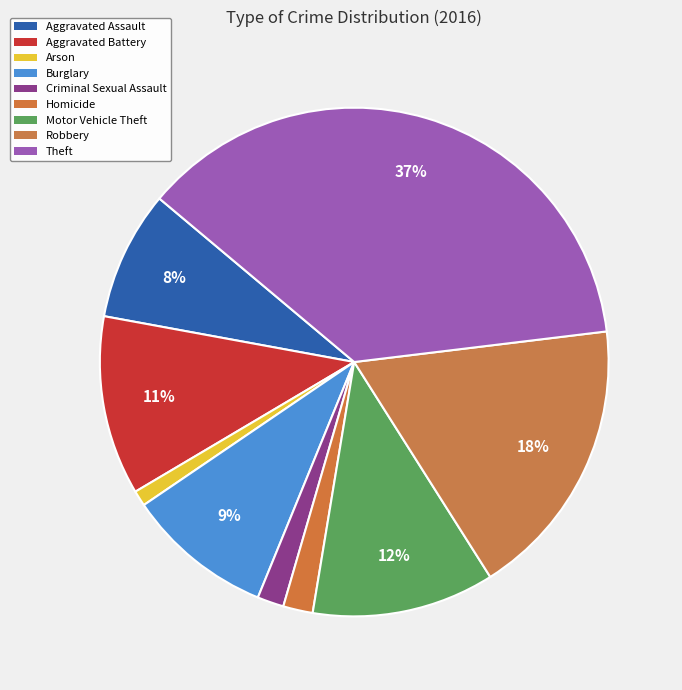

Do Homicide and Theft together represent more than half of the pie?

No